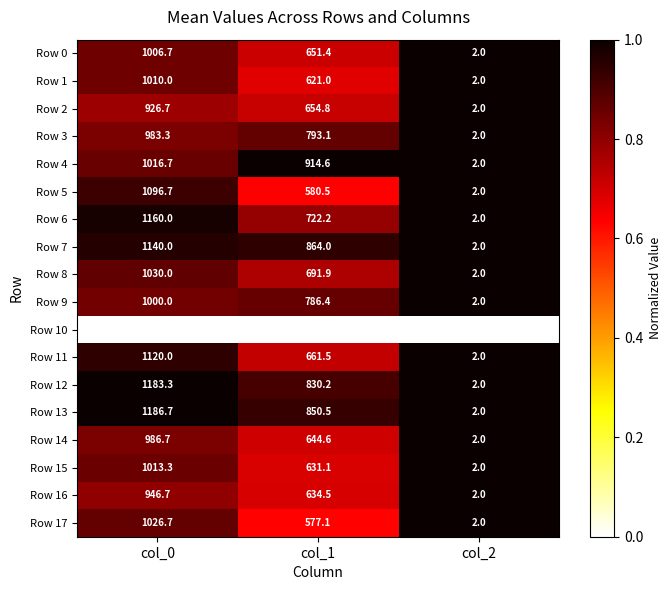

Which label corresponds to the largest value in the chart?

col_0